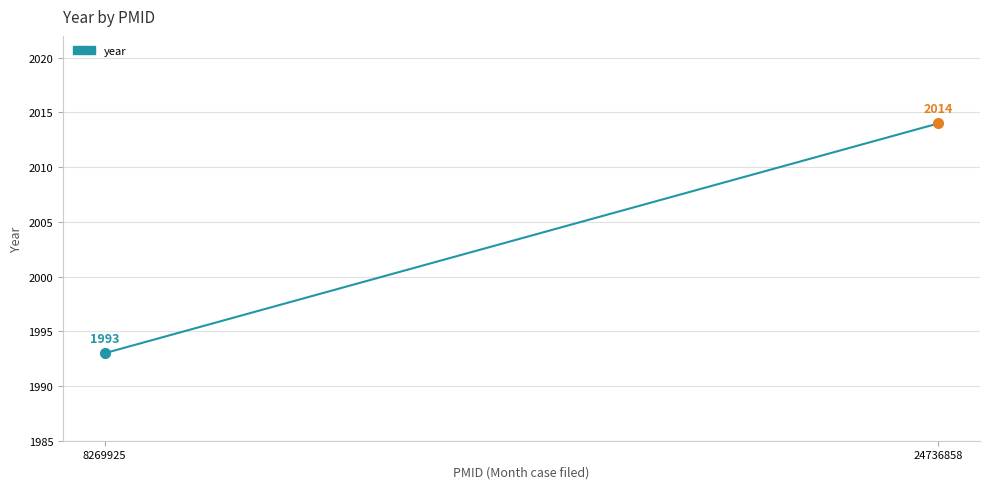

What is the change in value from 8269925 to 24736858?

+21